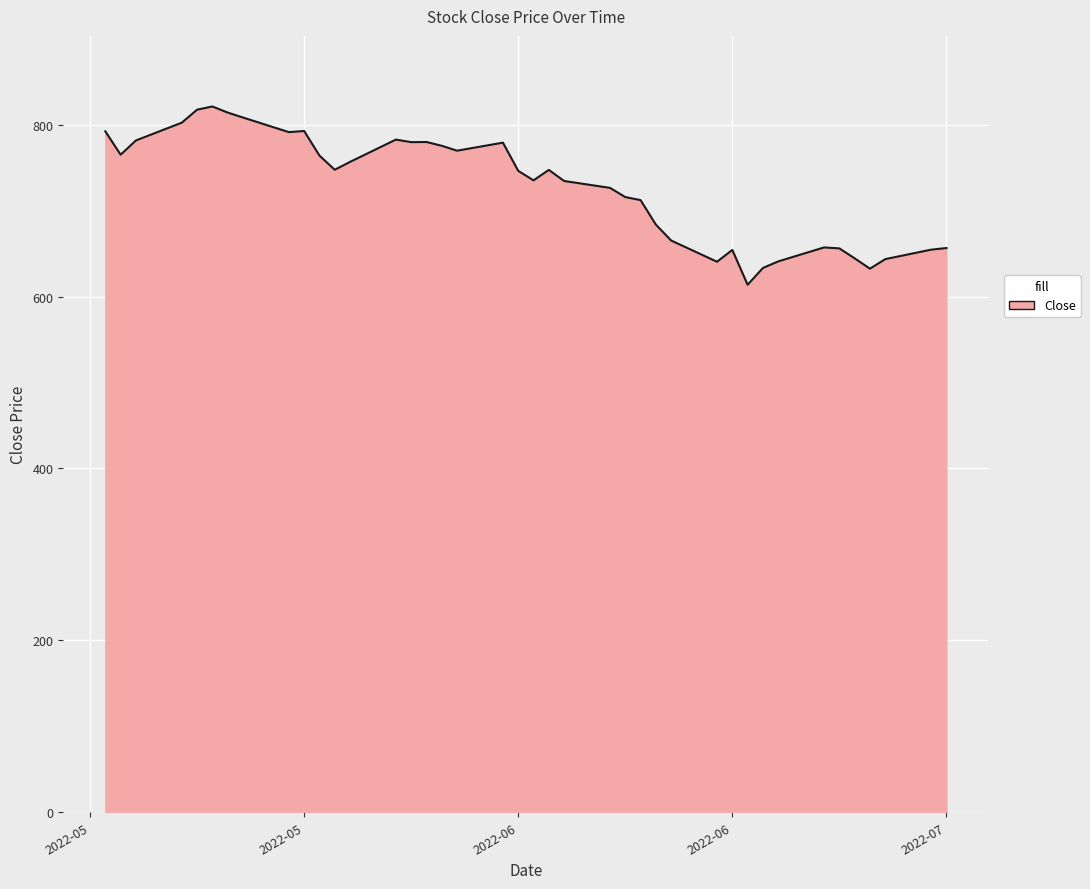

Does the chart have visible grid lines?

Yes